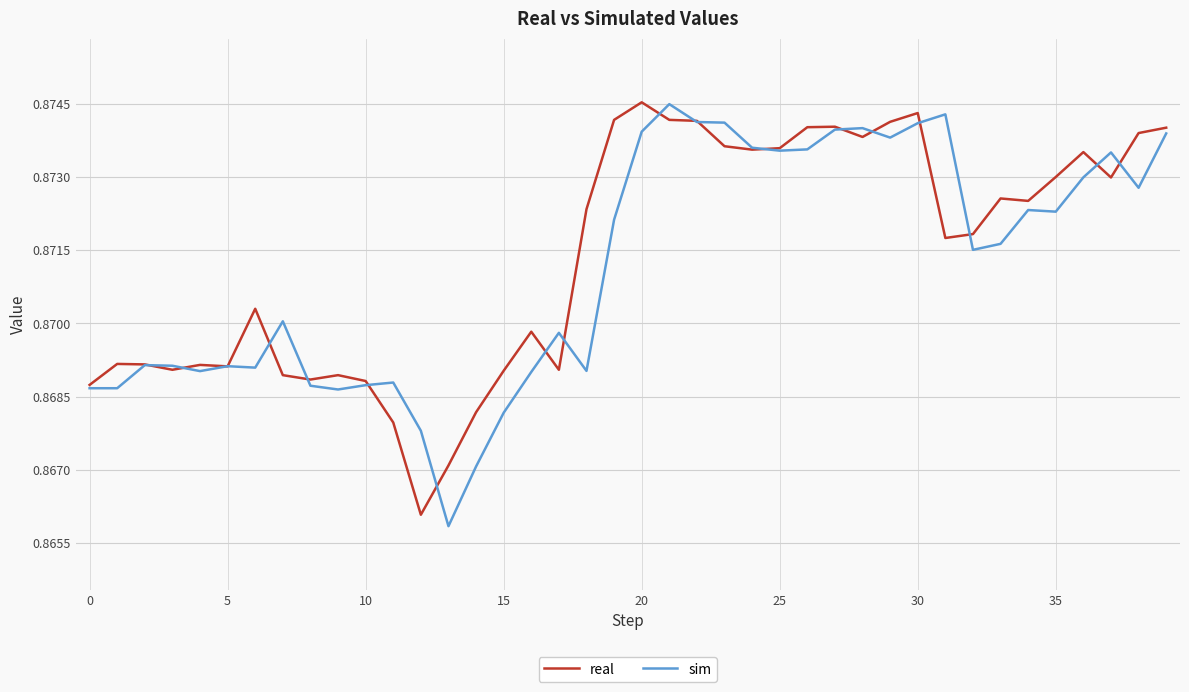

Which series has the widest spread of values?

sim